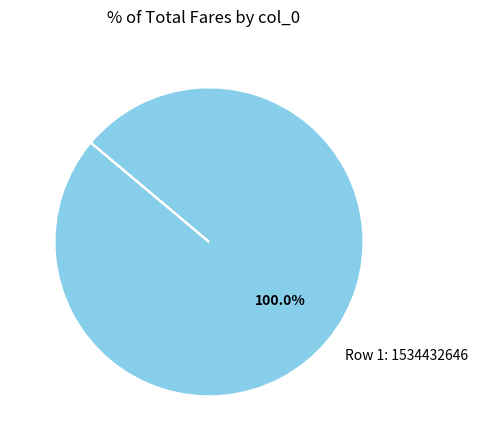

Rank the categories by value from highest to lowest.

Row 1: 1534432646